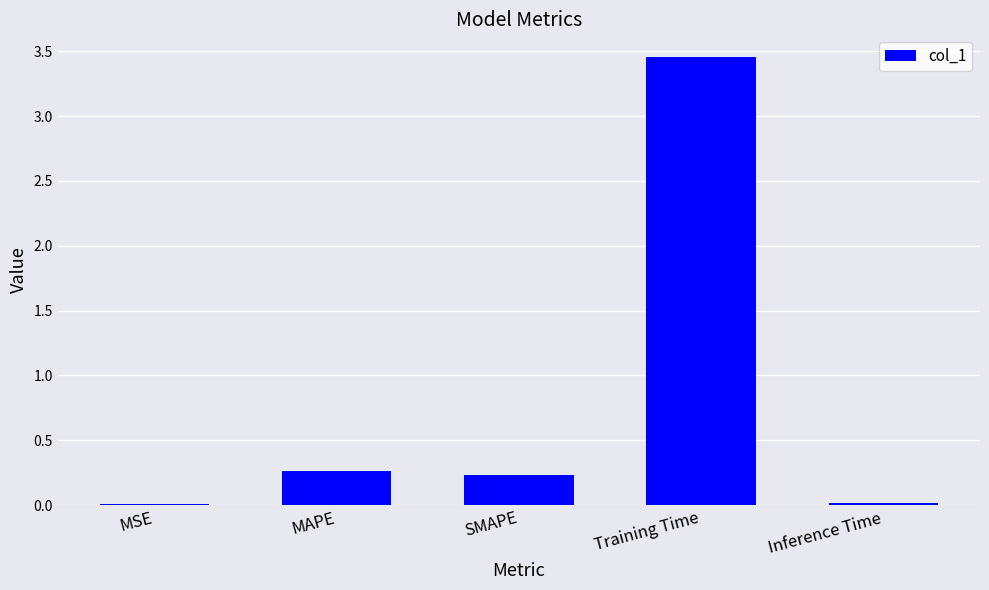

Are the bars grouped side by side (vs. stacked)?

No